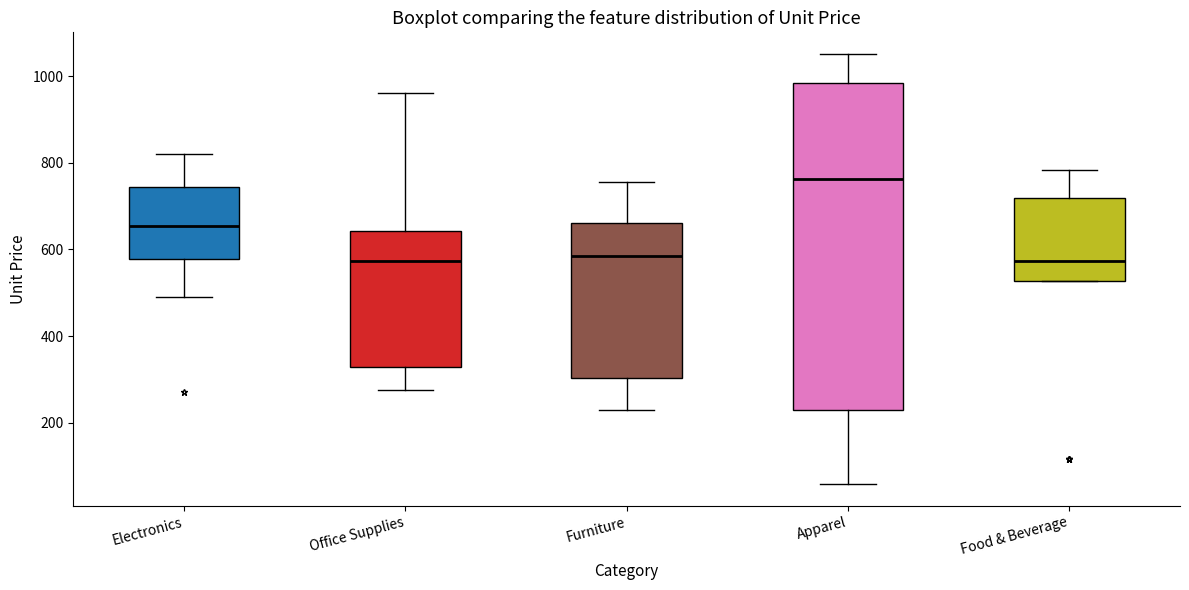

Which box is the tallest, from its lower edge to its upper edge?

Apparel